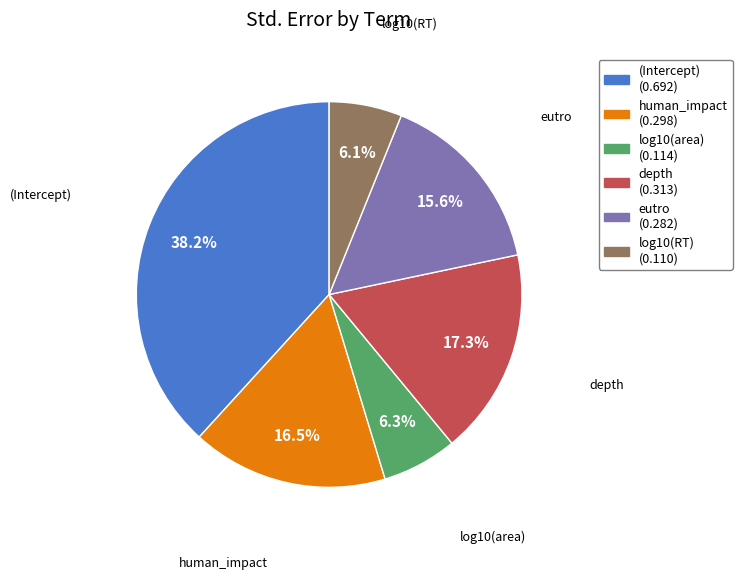

Is it true that depth is 3% of the pie?

False